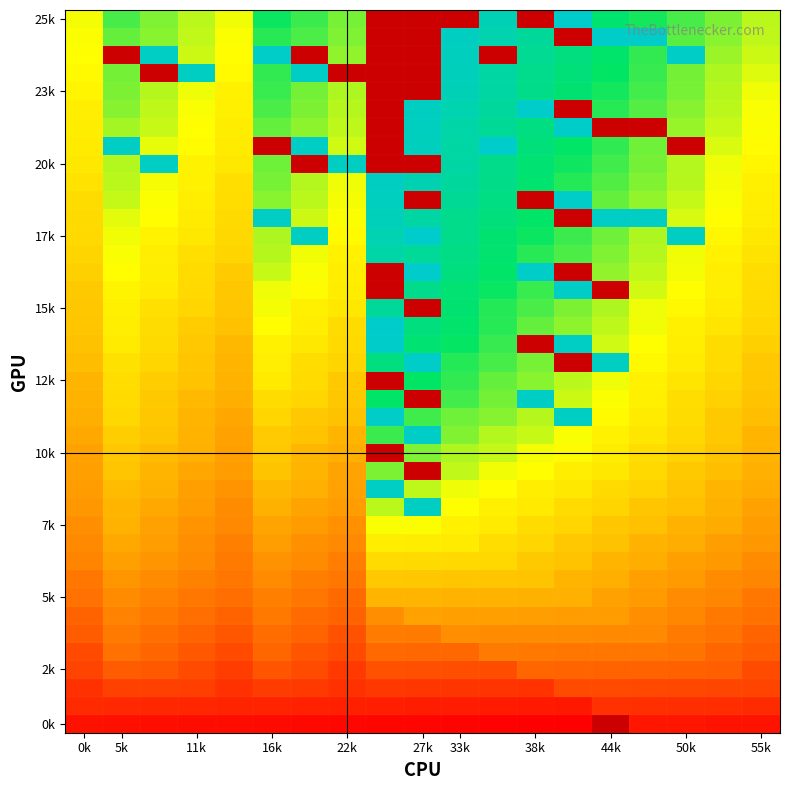

The 2k series shows 122.5 at 38k. True or false?

False